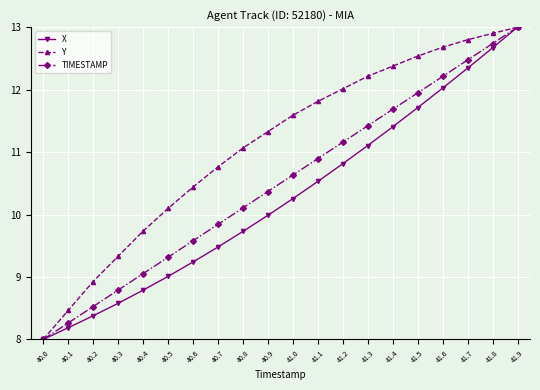

What are all the series names shown in the legend?

X, Y, TIMESTAMP